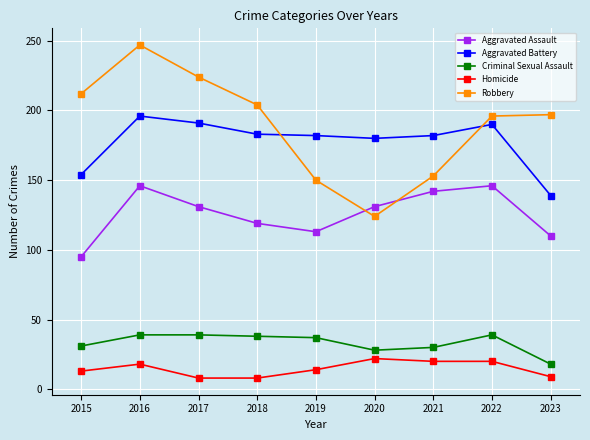

Rank the series by their maximum value, from highest to lowest.

Robbery, Aggravated Battery, Aggravated Assault, Criminal Sexual Assault, Homicide